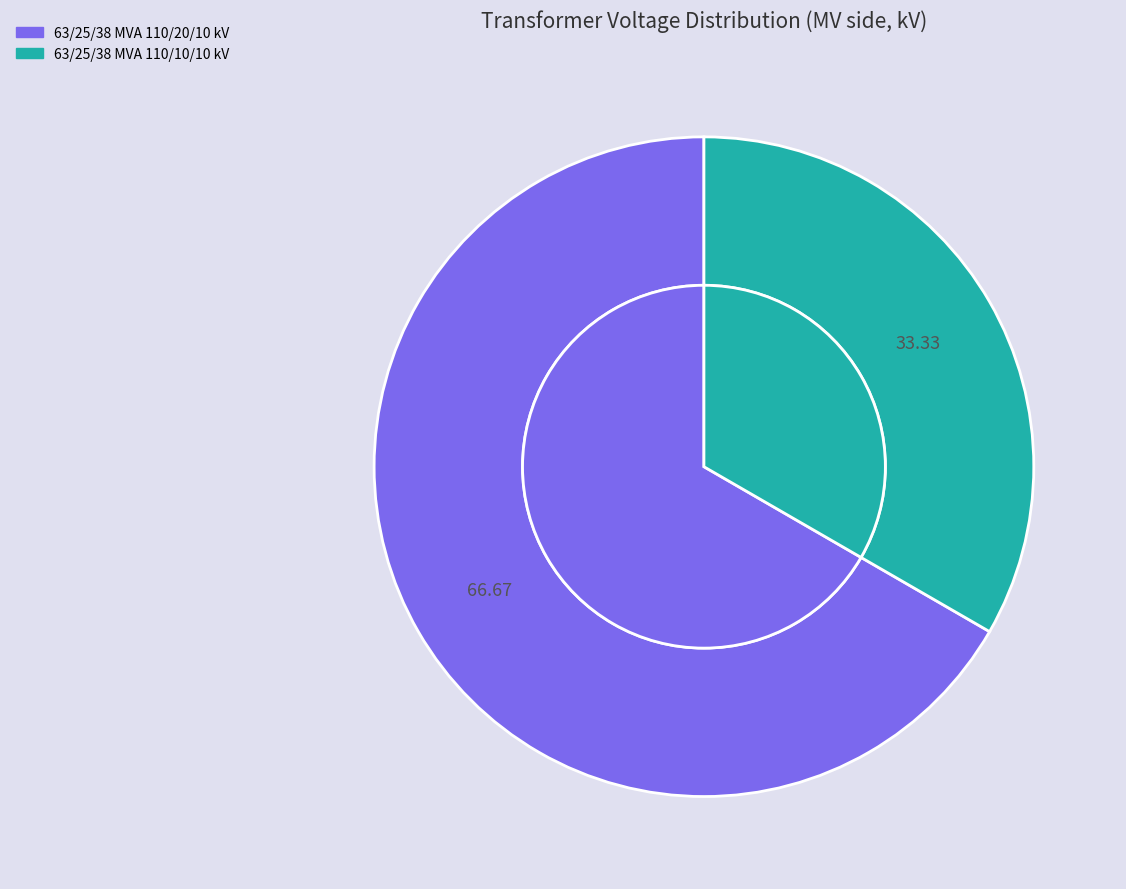

Does 63/25/38 MVA 110/10/10 kV account for over 50% of the chart?

No